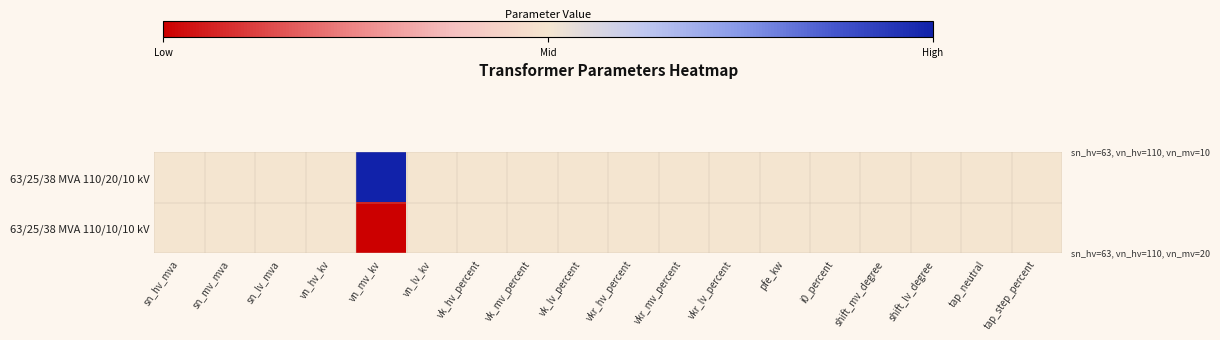

Reading left to right, transcribe all the data shown in this chart.

63/25/38 MVA 110/20/10 kV: sn_hv_mva=0.5	sn_mv_mva=0.5	sn_lv_mva=0.5	vn_hv_kv=0.5	vn_mv_kv=1.0	vn_lv_kv=0.5	vk_hv_percent=0.5	vk_mv_percent=0.5	vk_lv_percent=0.5	vkr_hv_percent=0.5	vkr_mv_percent=0.5	vkr_lv_percent=0.5	pfe_kw=0.5	i0_percent=0.5	shift_mv_degree=0.5	shift_lv_degree=0.5	tap_neutral=0.5	tap_step_percent=0.5
63/25/38 MVA 110/10/10 kV: sn_hv_mva=0.5	sn_mv_mva=0.5	sn_lv_mva=0.5	vn_hv_kv=0.5	vn_mv_kv=0.0	vn_lv_kv=0.5	vk_hv_percent=0.5	vk_mv_percent=0.5	vk_lv_percent=0.5	vkr_hv_percent=0.5	vkr_mv_percent=0.5	vkr_lv_percent=0.5	pfe_kw=0.5	i0_percent=0.5	shift_mv_degree=0.5	shift_lv_degree=0.5	tap_neutral=0.5	tap_step_percent=0.5